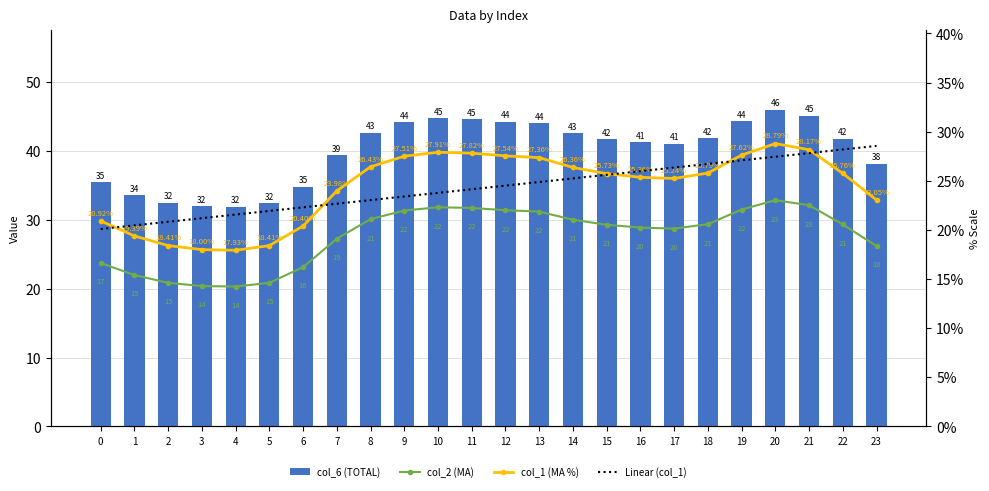

List the labels in order of col_2 (MA) value, smallest first.

4, 3, 2, 5, 1, 6, 0, 23, 7, 17, 16, 15, 22, 18, 14, 8, 13, 9, 12, 19, 11, 10, 21, 20